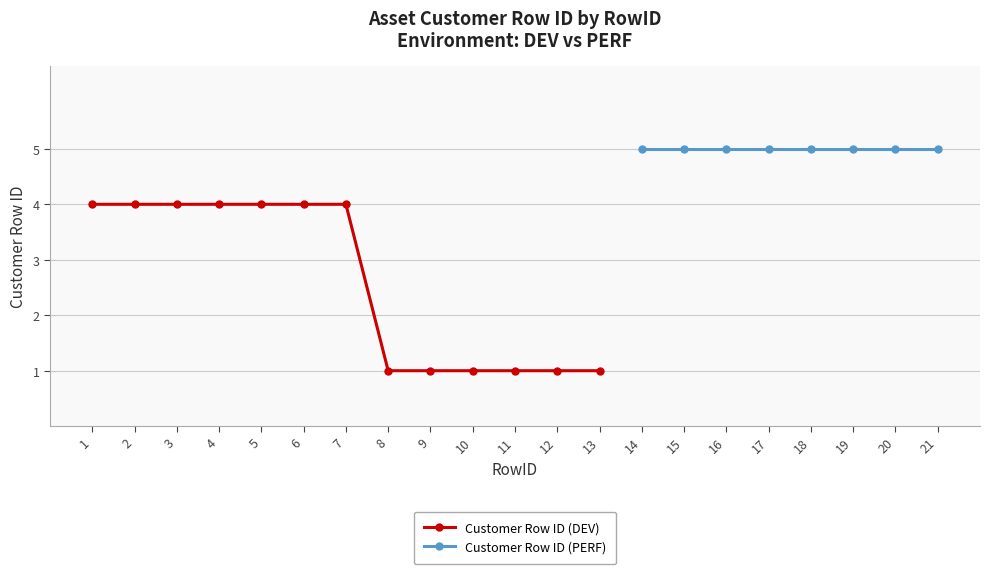

Reading left to right, transcribe all the data shown in this chart.

4	4	4	4	4	4	4	1	1	1	1	1	1